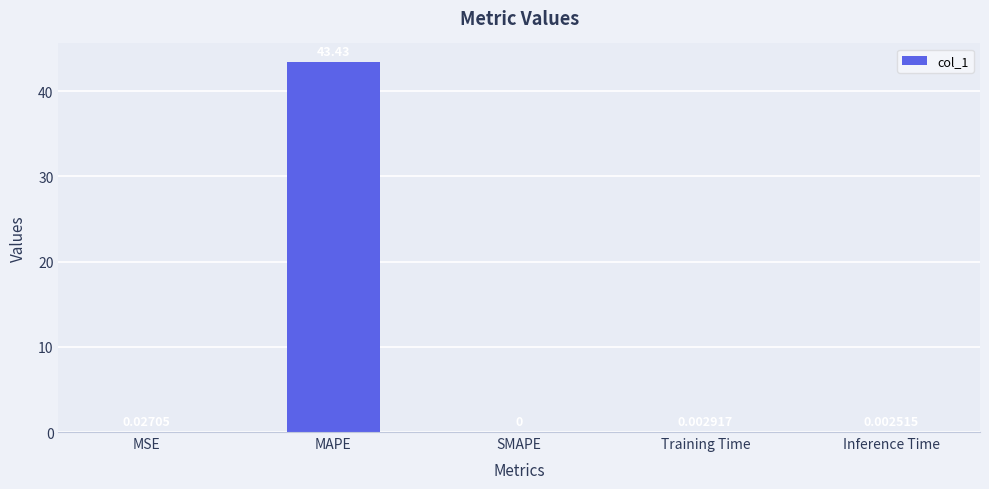

What is the sum of the values at MAPE and Inference Time?

43.4